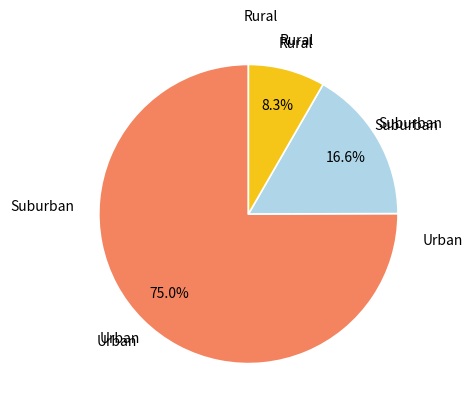

Is there any slice that represents more than half of the pie?

Yes